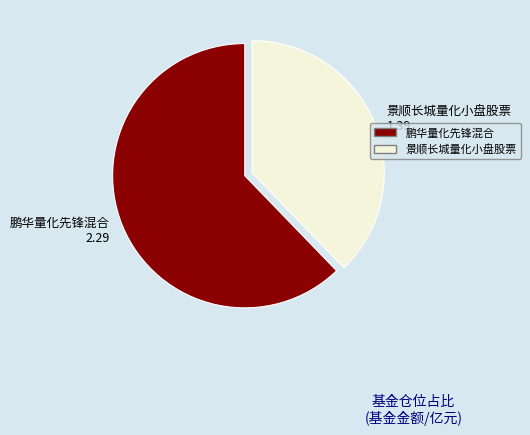

Which has a higher value, 鹏华量化先锋混合 or 景顺长城量化小盘股票?

鹏华量化先锋混合